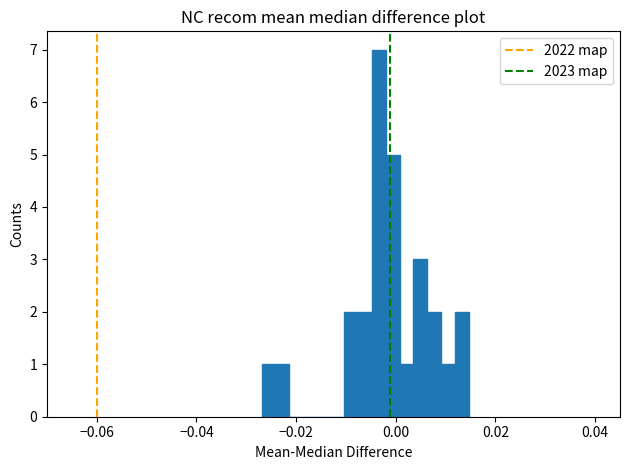

Read against the x-axis, roughly where is the centre of the tallest bar?

-0.004